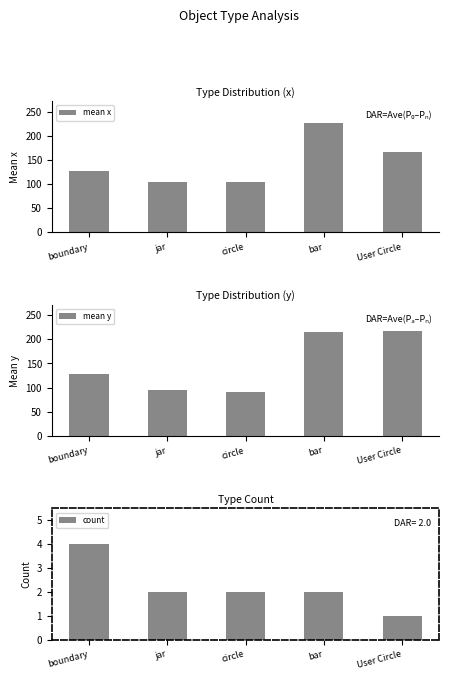

What position from the right is User Circle?

1